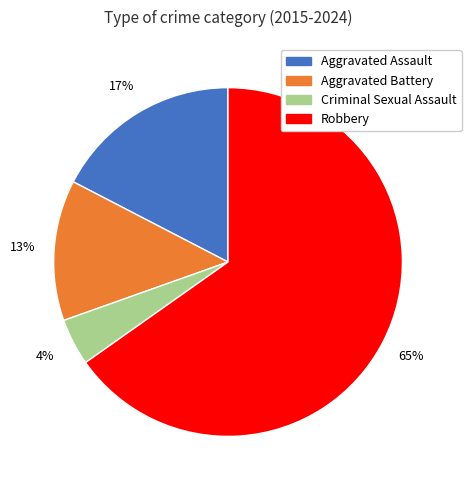

What is the majority slice?

Robbery